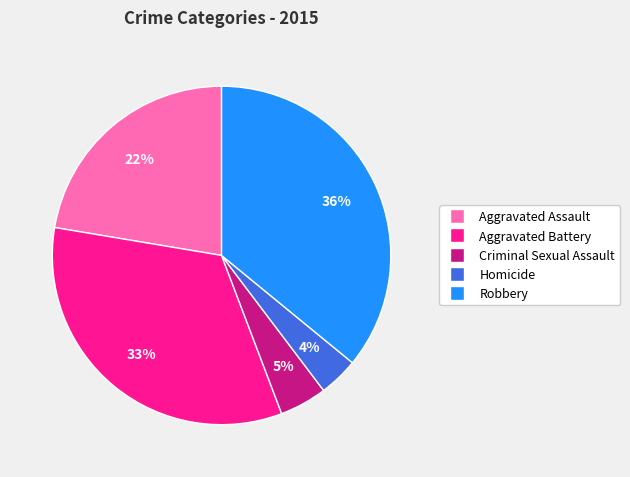

To the nearest percent, what is the difference between the Criminal Sexual Assault and Homicide slice percentages?

1%